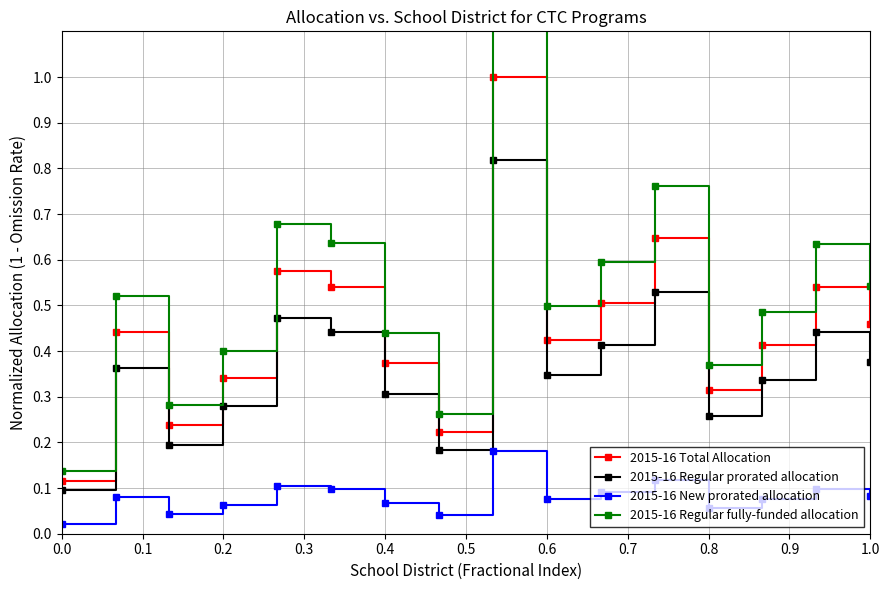

How many interior local peaks does the 2015-16 Regular prorated allocation series have?

5